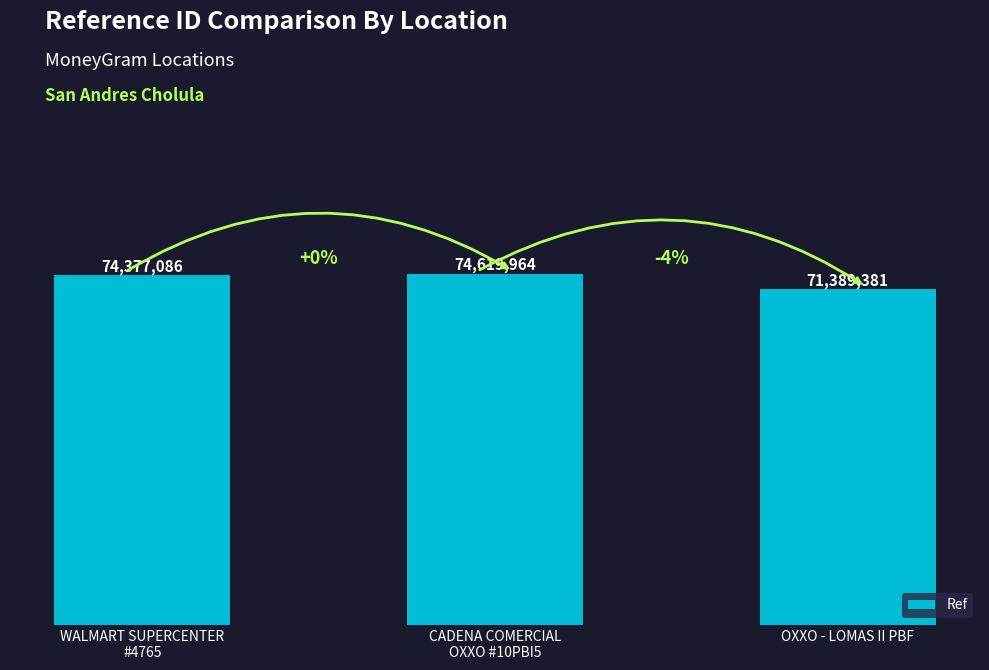

What position from the left is OXXO - LOMAS II PBF?

3